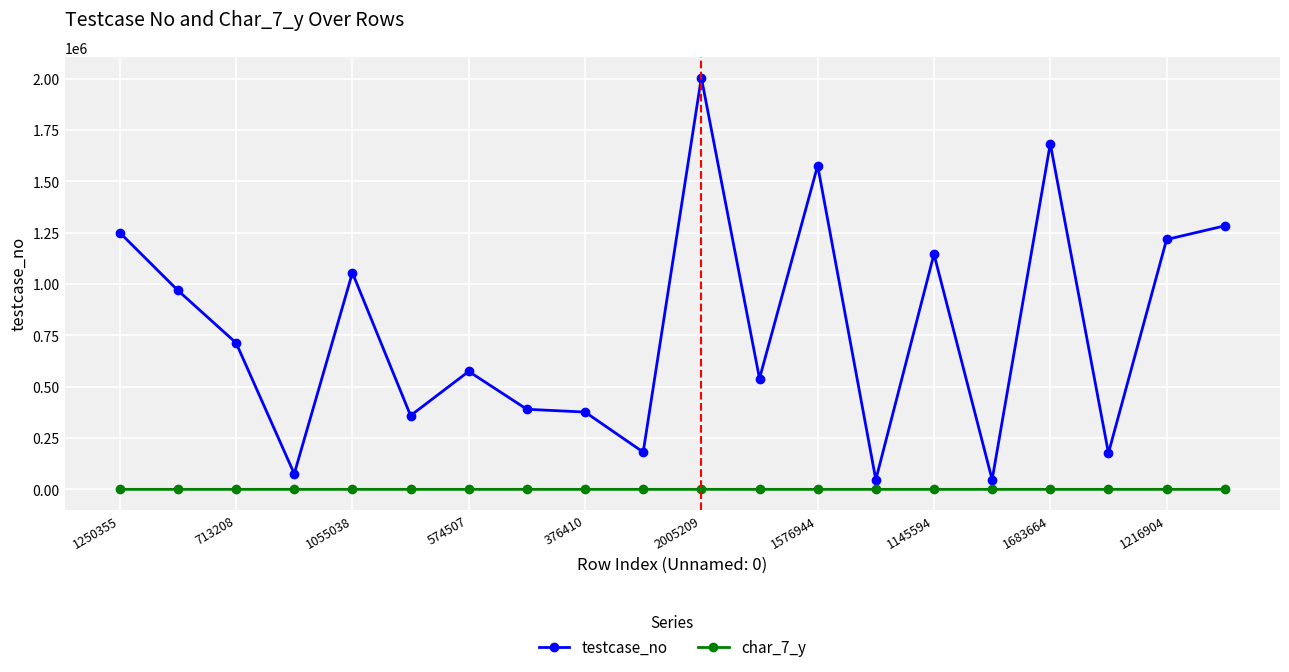

True or false: testcase_no and char_7_y intersect in this chart.

False